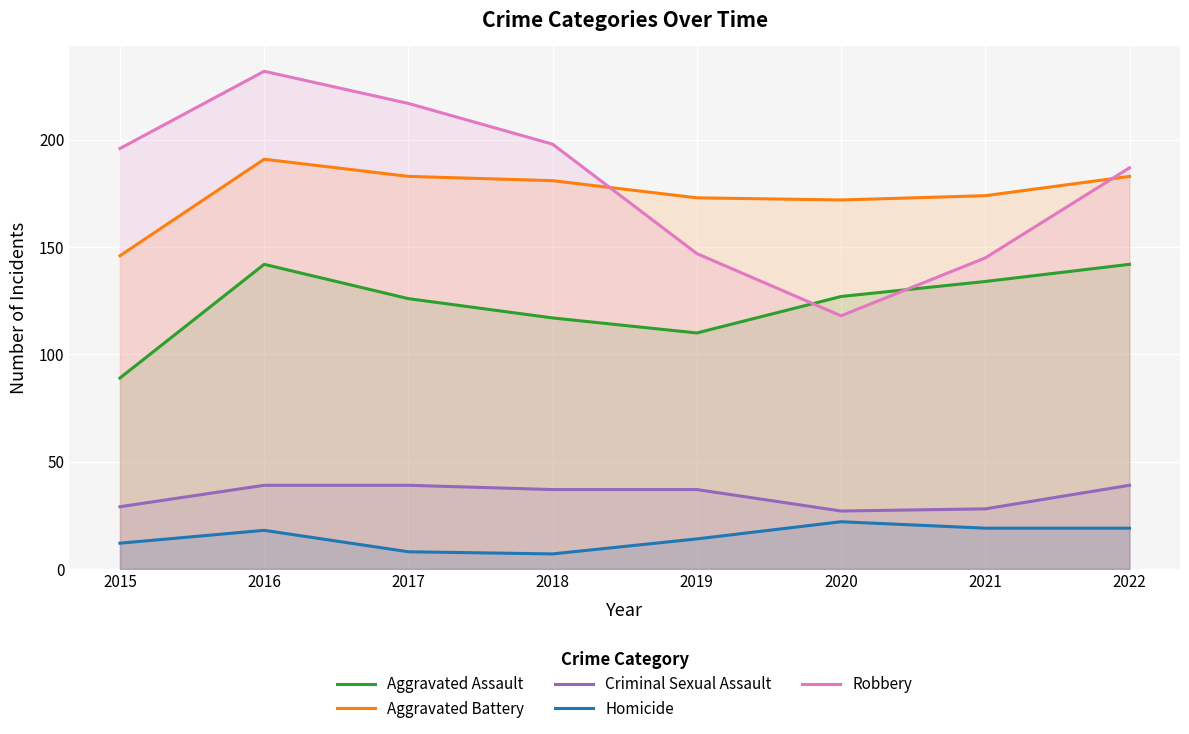

True or false: Aggravated Battery has a value of 191 at 2016.

True